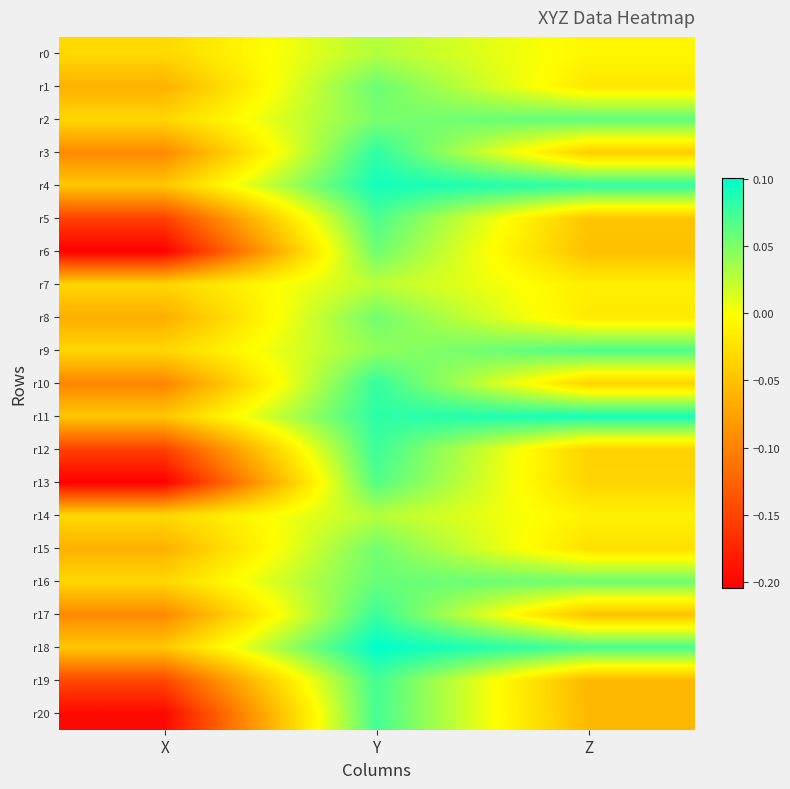

Which series changed the most between X and Y?

r13